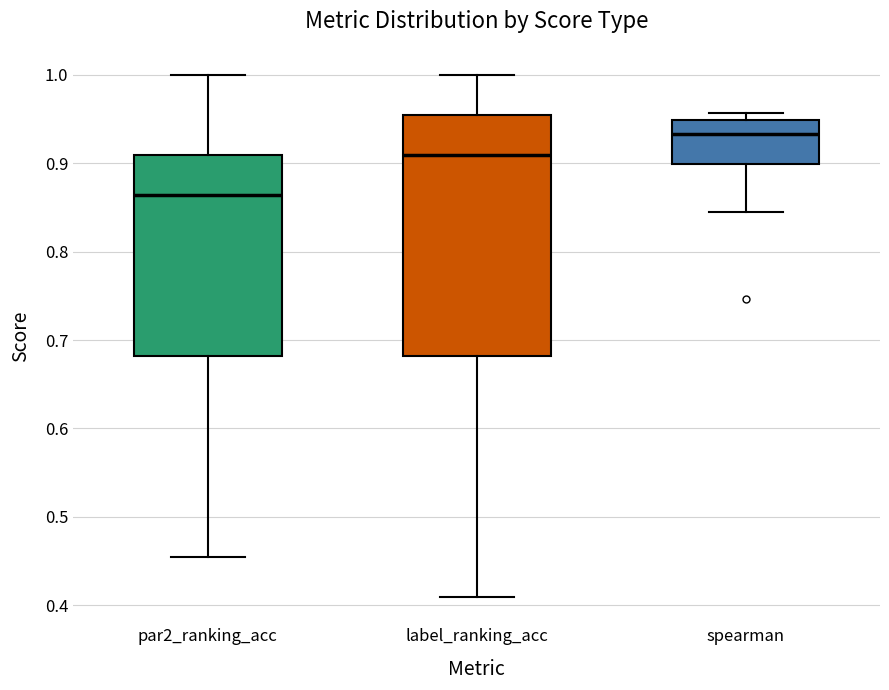

Reading left to right, transcribe this box plot: for each box, give where its median line is, the range the box spans, and where its two whiskers end, as read against the y-axis. The values are not printed on the chart, so give them approximately, as read against the axis.

par2_ranking_acc: median 0.86, box 0.68 to 0.91, whiskers 0.45 to 1.00
label_ranking_acc: median 0.91, box 0.68 to 0.95, whiskers 0.41 to 1.00
spearman: median 0.93, box 0.90 to 0.95, whiskers 0.84 to 0.96